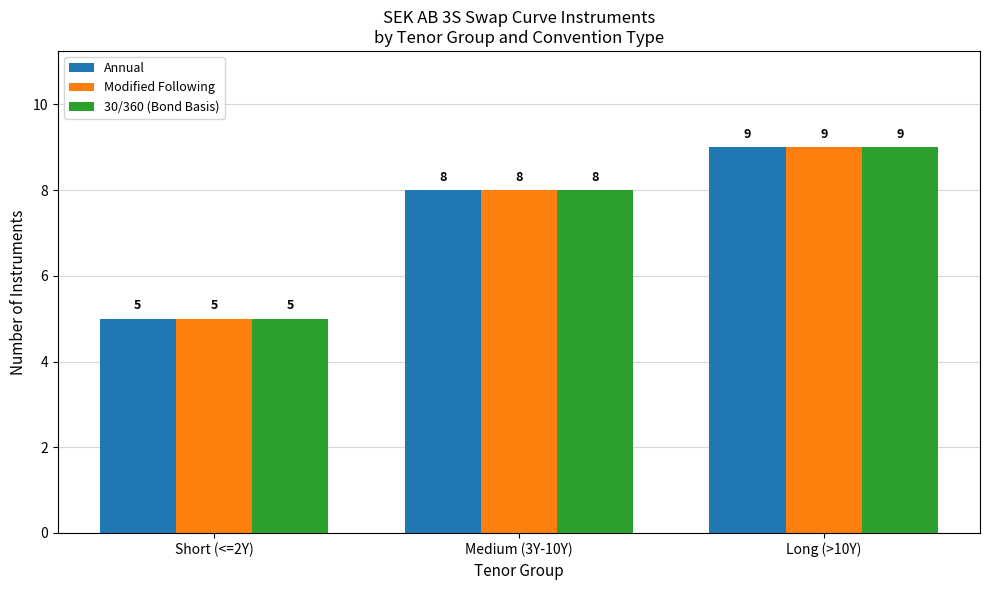

List the labels in order of 30/360 (Bond Basis) value, smallest first.

Short (<=2Y), Medium (3Y-10Y), Long (>10Y)